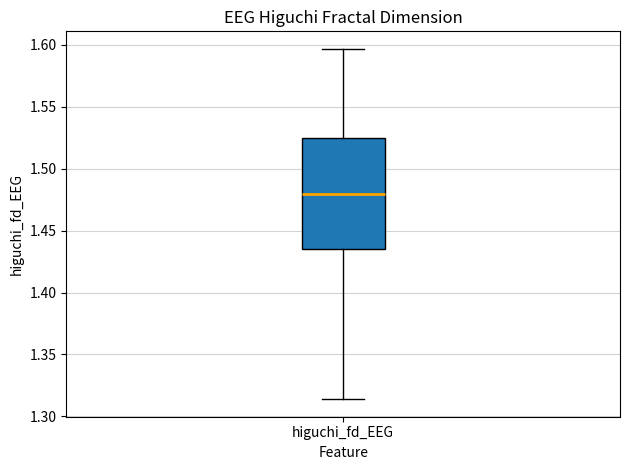

Read this box plot against the y-axis: the position of the median line, the range covered by the box, and the ends of both whiskers. The values are not printed on the chart, so give them approximately, as read against the axis.

median 1.480, box 1.435 to 1.525, whiskers 1.315 to 1.595